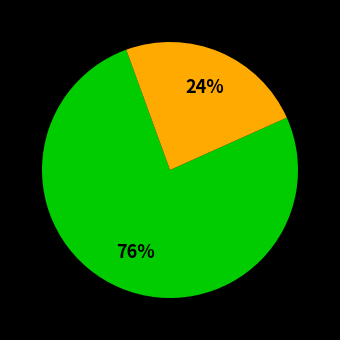

Is there a majority slice in this chart?

Yes